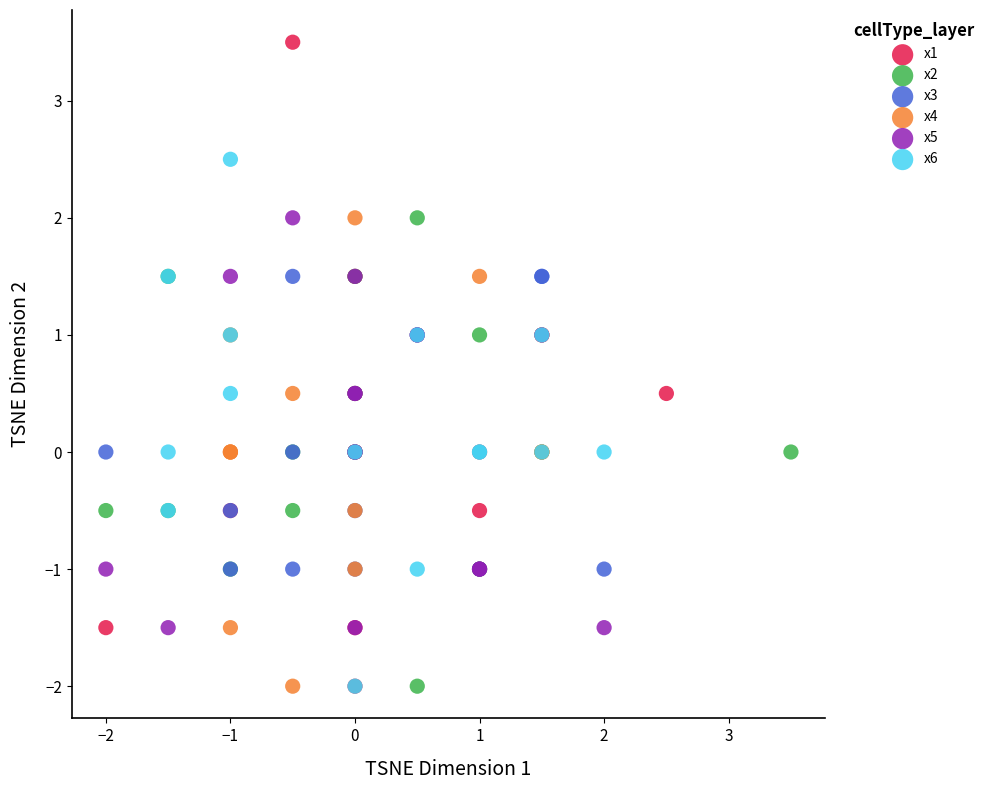

Which series has the widest spread of Y values?

x1